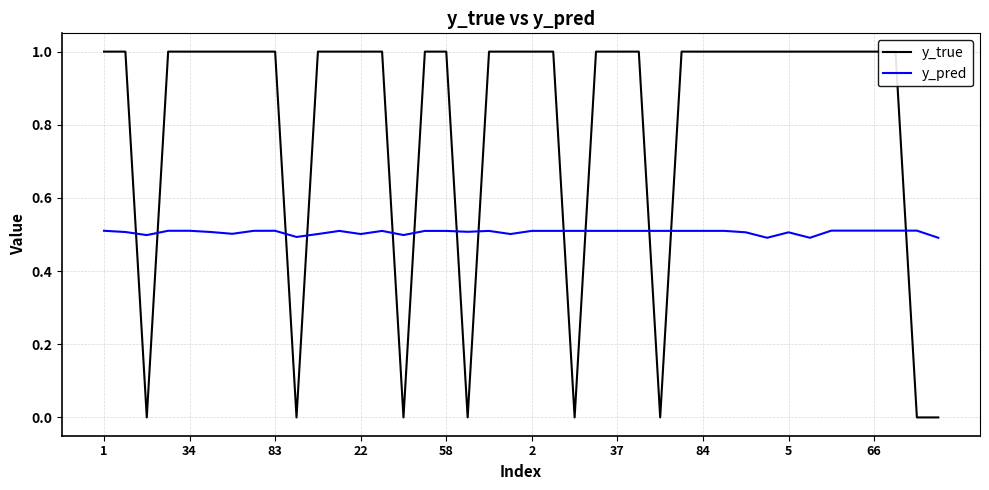

How many categories are shown in the chart?

40